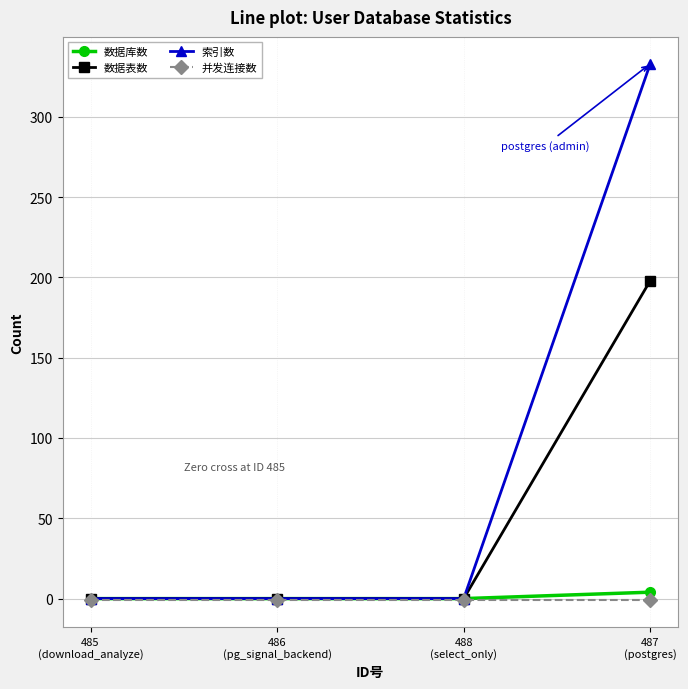

The 索引数 series shows 209 at 485
(download_analyze). True or false?

False